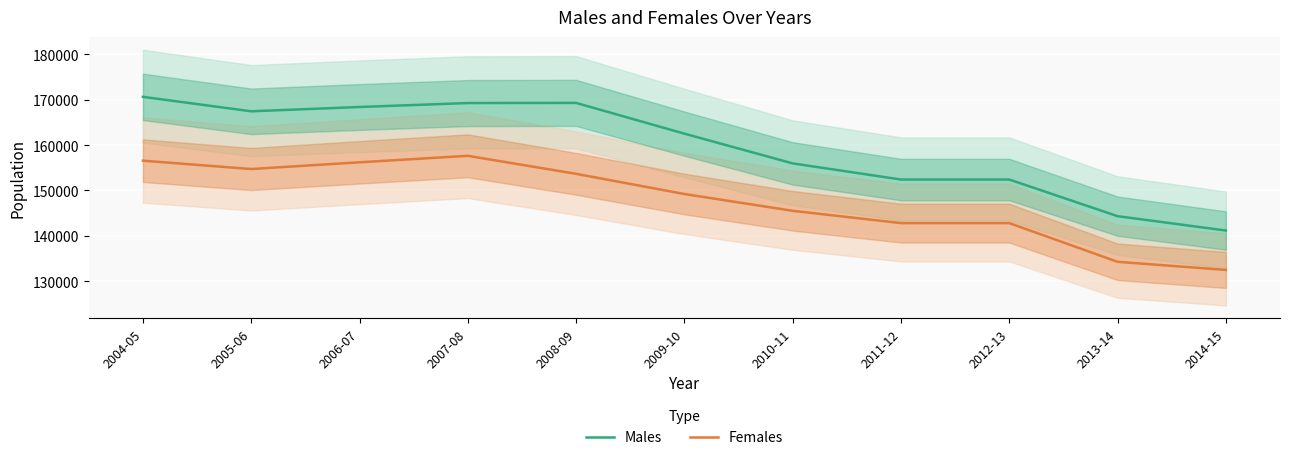

Which category has the highest value in the Males series?

2004-05